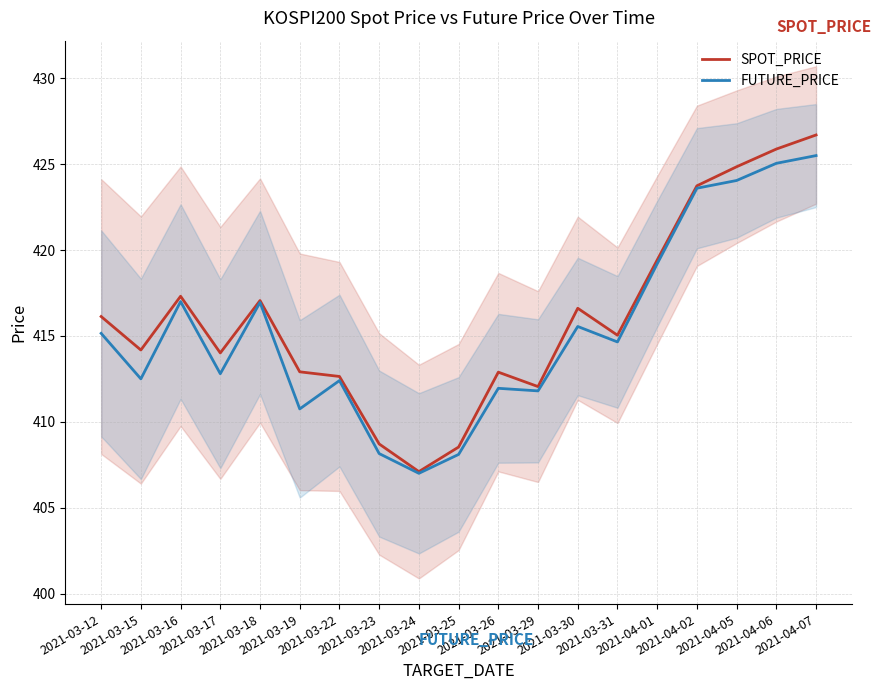

What is the label of the 17th point from the right?

2021-03-16